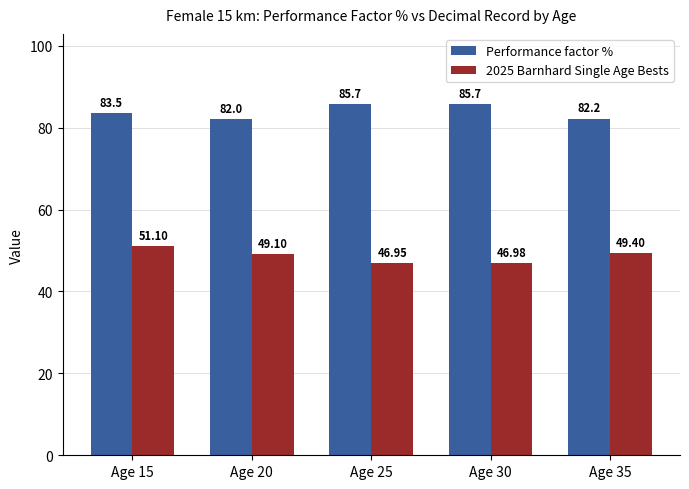

Between Age 15 and Age 20, which series saw the biggest shift?

2025 Barnhard Single Age Bests